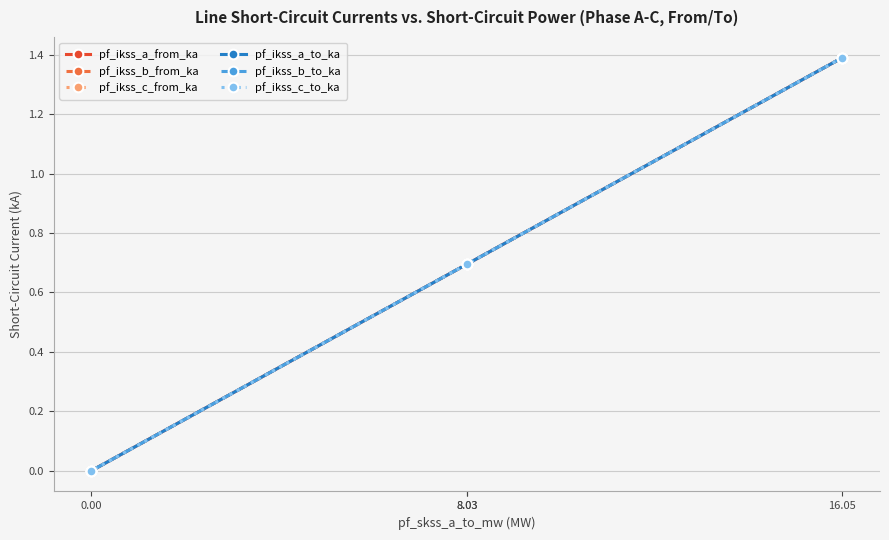

Rank the series by their maximum value, from lowest to highest.

pf_ikss_b_from_ka, pf_ikss_b_to_ka, pf_ikss_a_from_ka, pf_ikss_a_to_ka, pf_ikss_c_from_ka, pf_ikss_c_to_ka